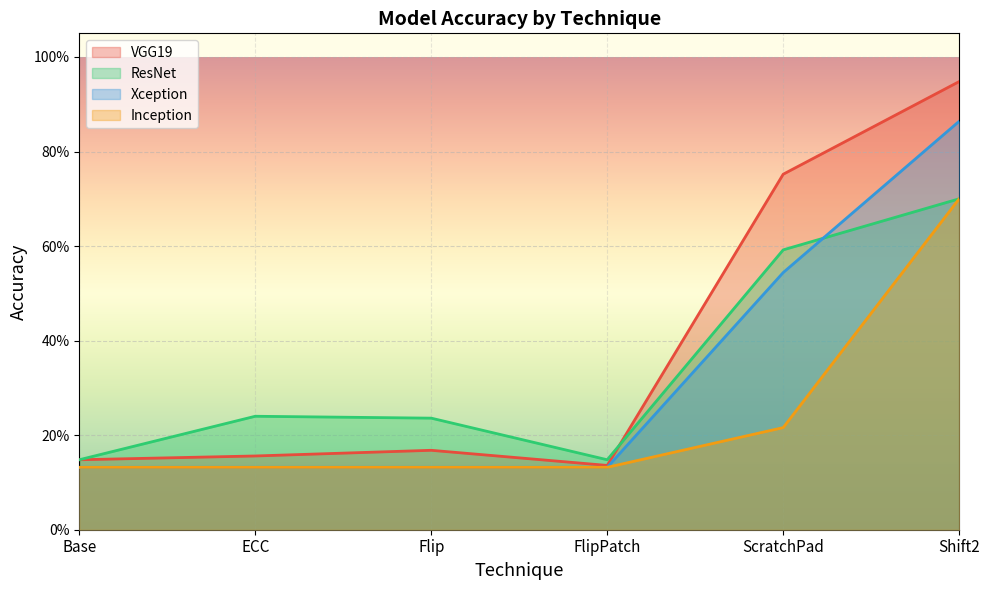

What is the approximate value of ResNet at Base?

0.1